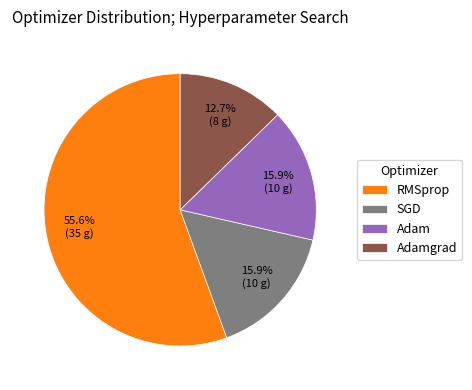

Is there any slice that represents more than half of the pie?

Yes